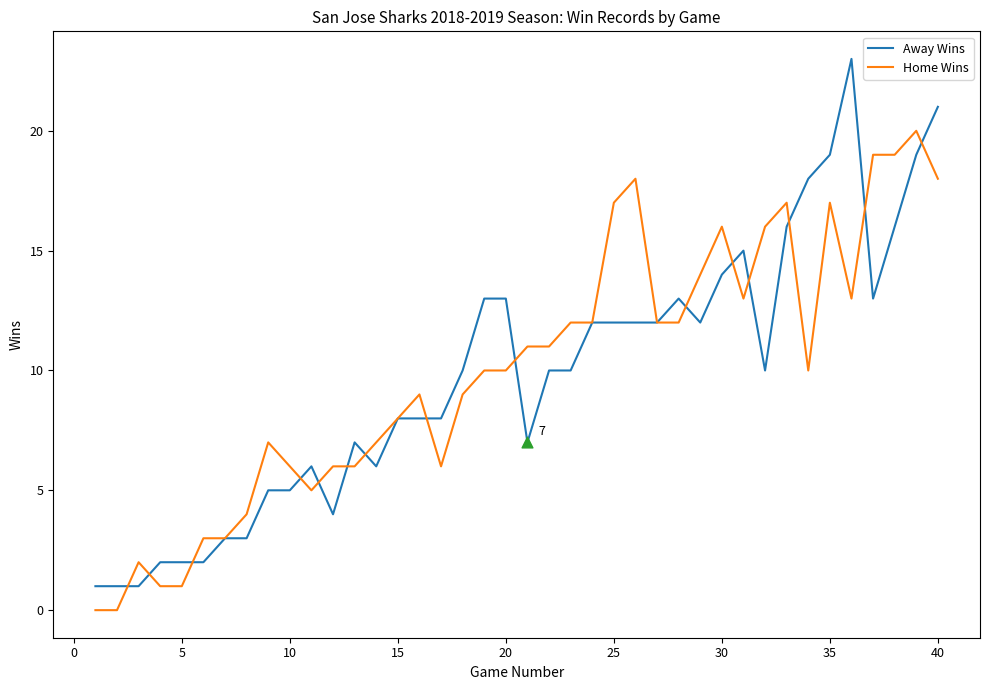

Which series has the largest range (max minus min)?

Away Wins